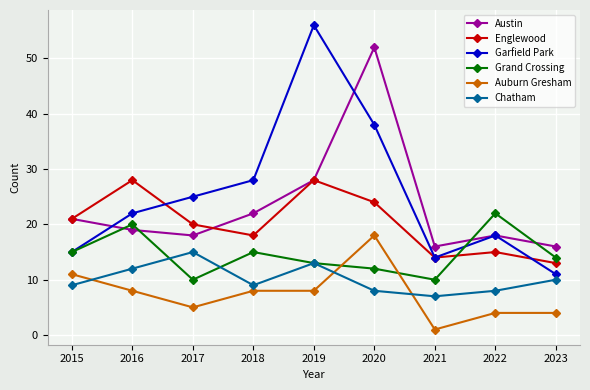

Rank the series by their maximum value, from highest to lowest.

Garfield Park, Austin, Englewood, Grand Crossing, Auburn Gresham, Chatham